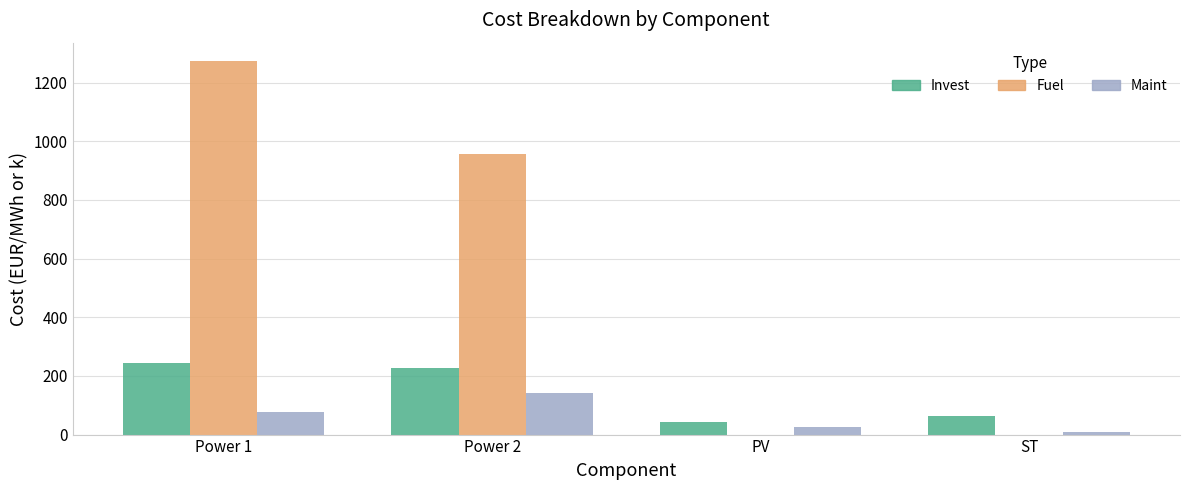

Is the value of Fuel at Power 2 greater than the value of Invest at PV?

Yes